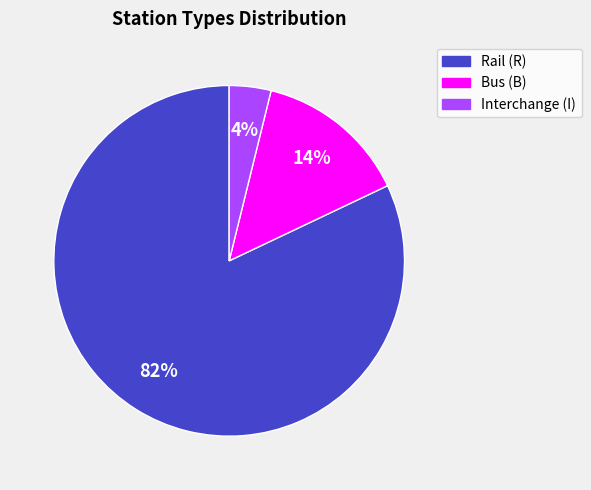

Approximately how many times larger is the value at Interchange (I) compared to Bus (B)?

0.3